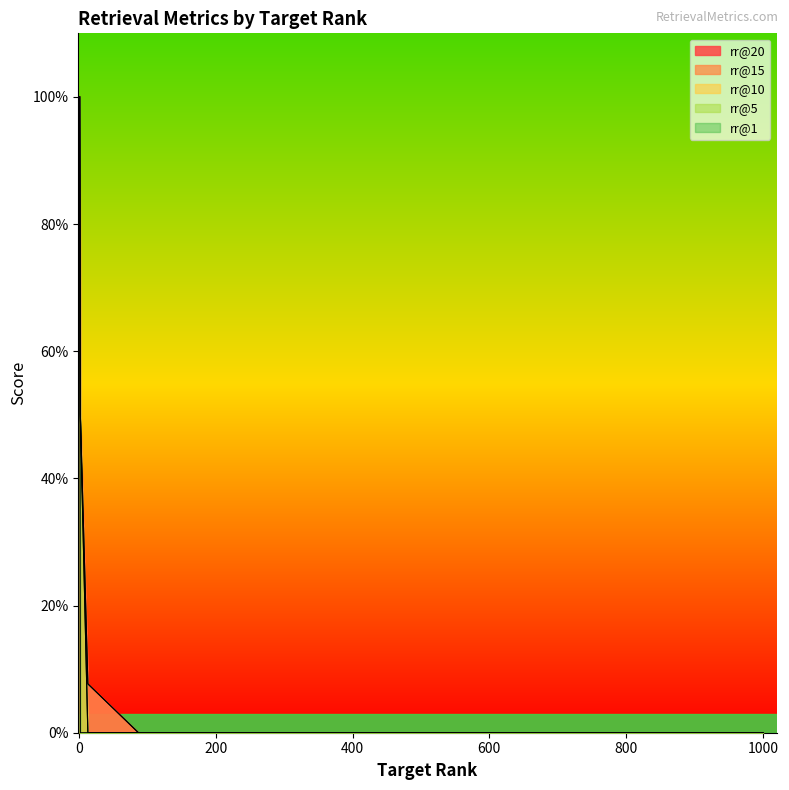

Which category has the highest value in the rr@20 series?

1